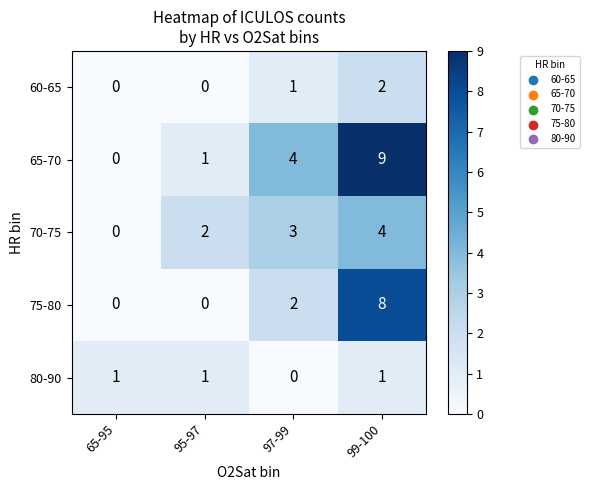

Rank the series at 99-100 from lowest to highest value.

80-90, 60-65, 70-75, 75-80, 65-70